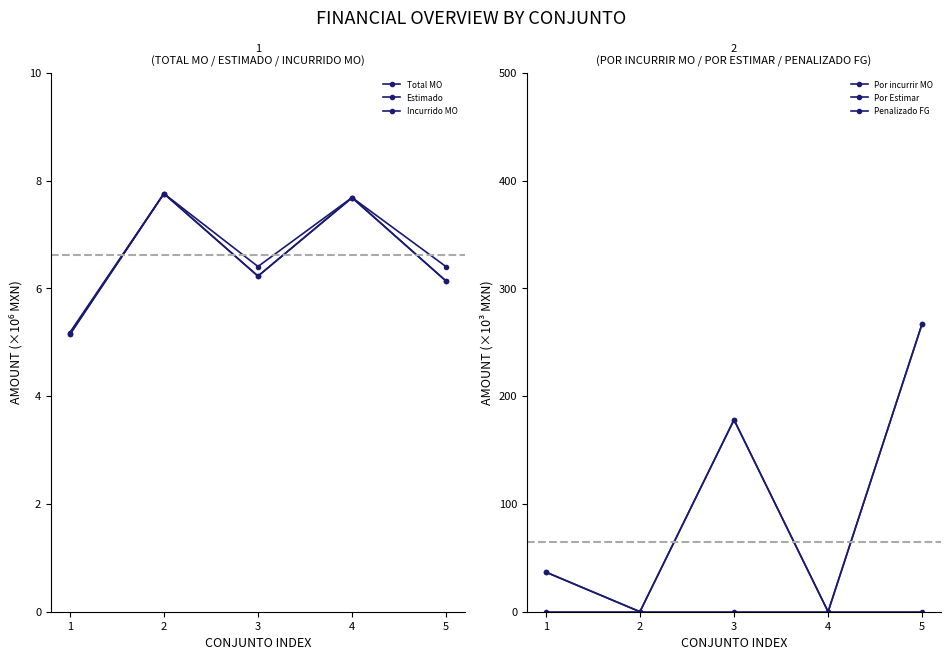

At which category does Por incurrir MO reach its first local valley?

2